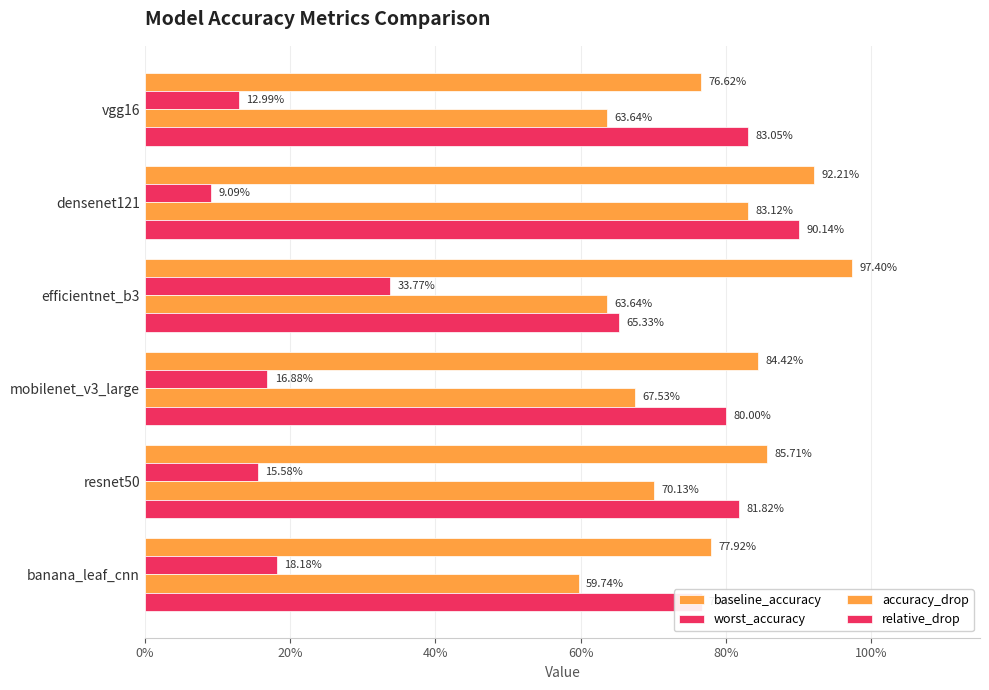

What is the maximum value for worst_accuracy?

0.3